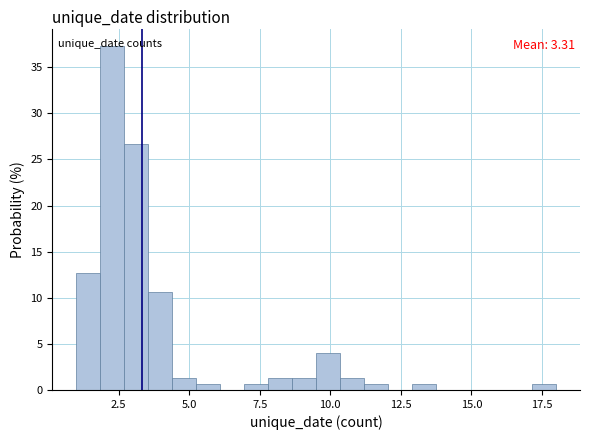

Read against the x-axis, roughly where is the centre of the tallest bar?

2.5